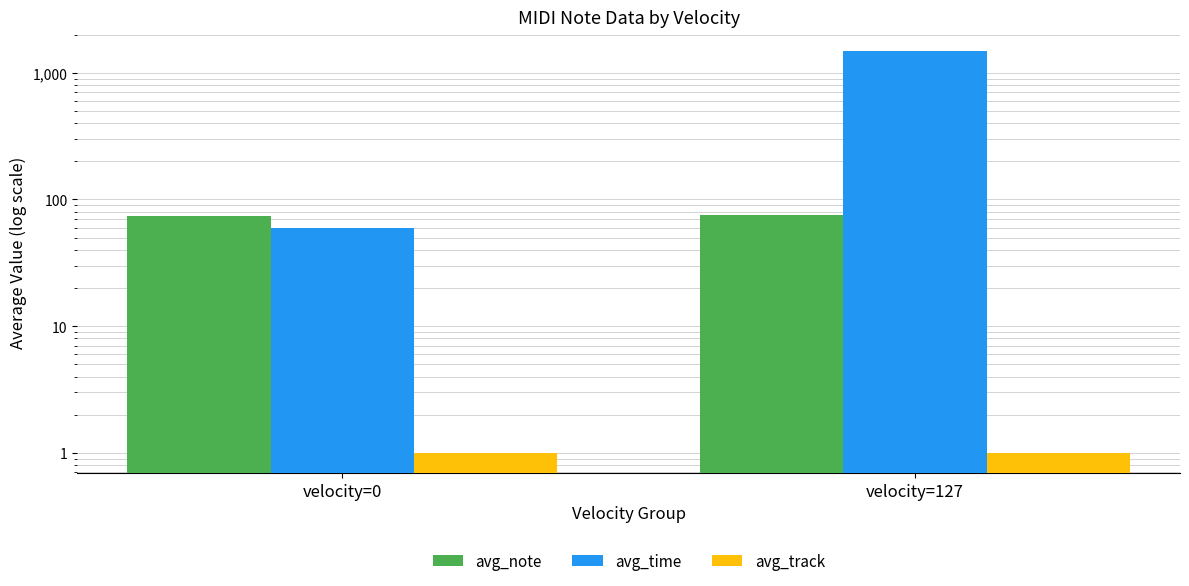

Is it true that avg_time equals 59.0 at velocity=0?

True